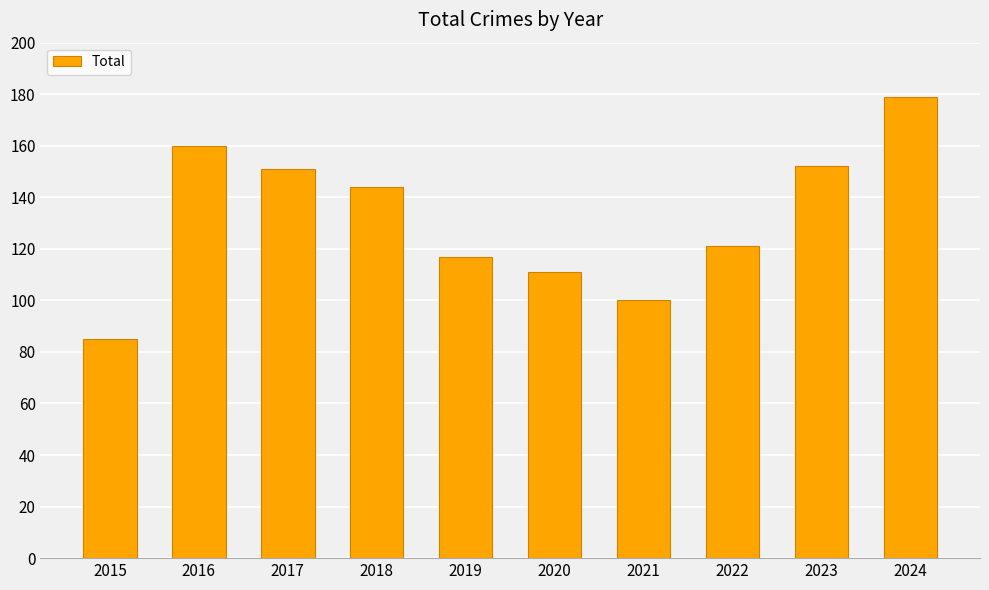

What is the average value?

132